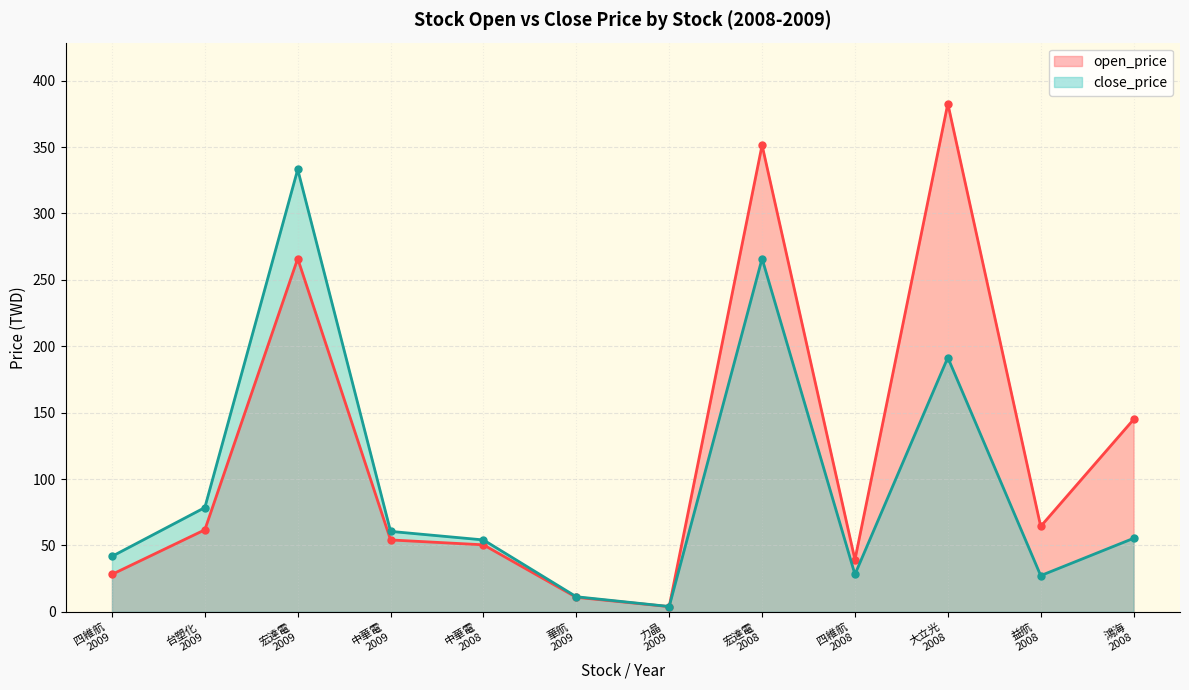

Rank the series by their average value, from highest to lowest.

open_price, close_price